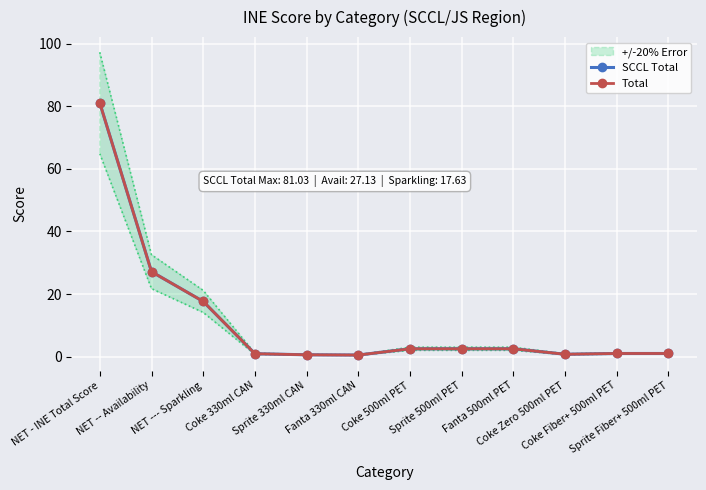

Where does the Total series first go above 2?

NET - INE Total Score